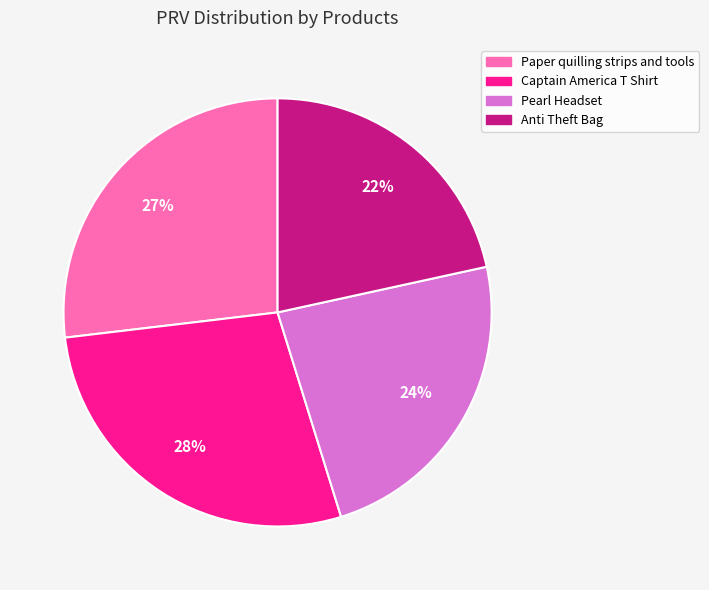

To the nearest percent, what portion does Anti Theft Bag represent?

22%